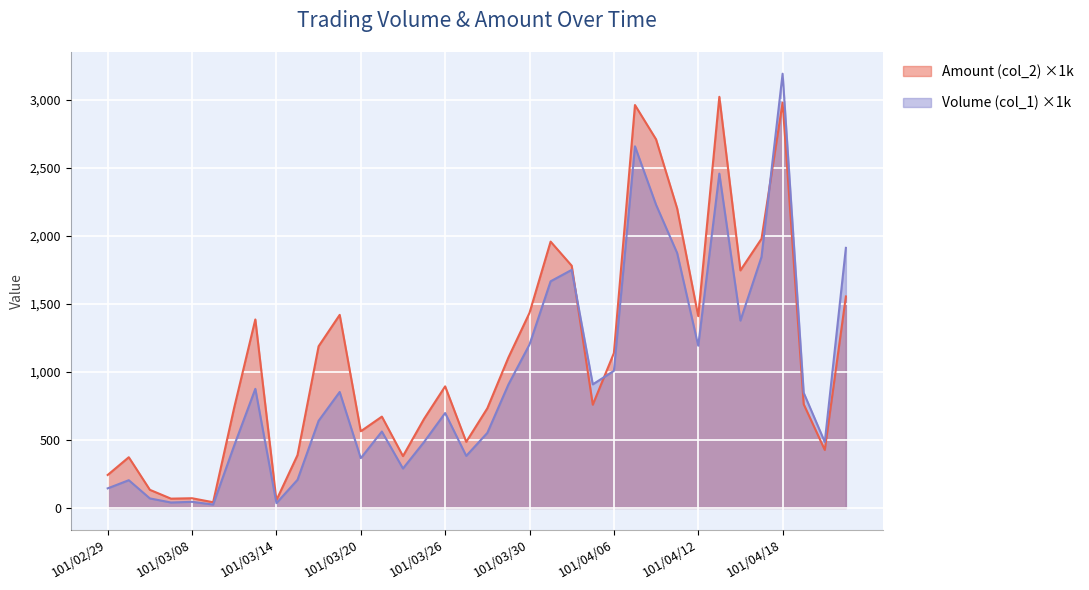

Which series ends up on top after the final intersection of Amount (col_2) and Volume (col_1)?

Volume (col_1)